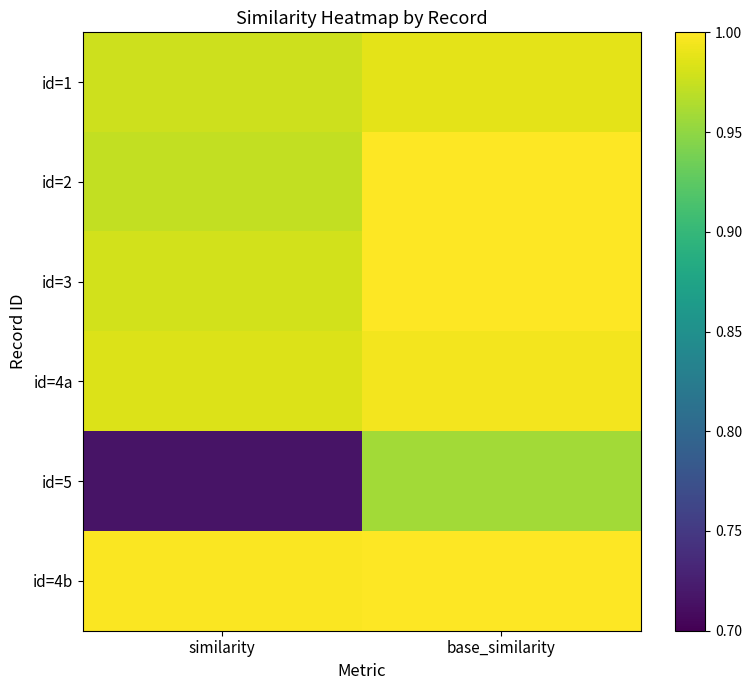

What is the average value of the id=4b series?

1.0